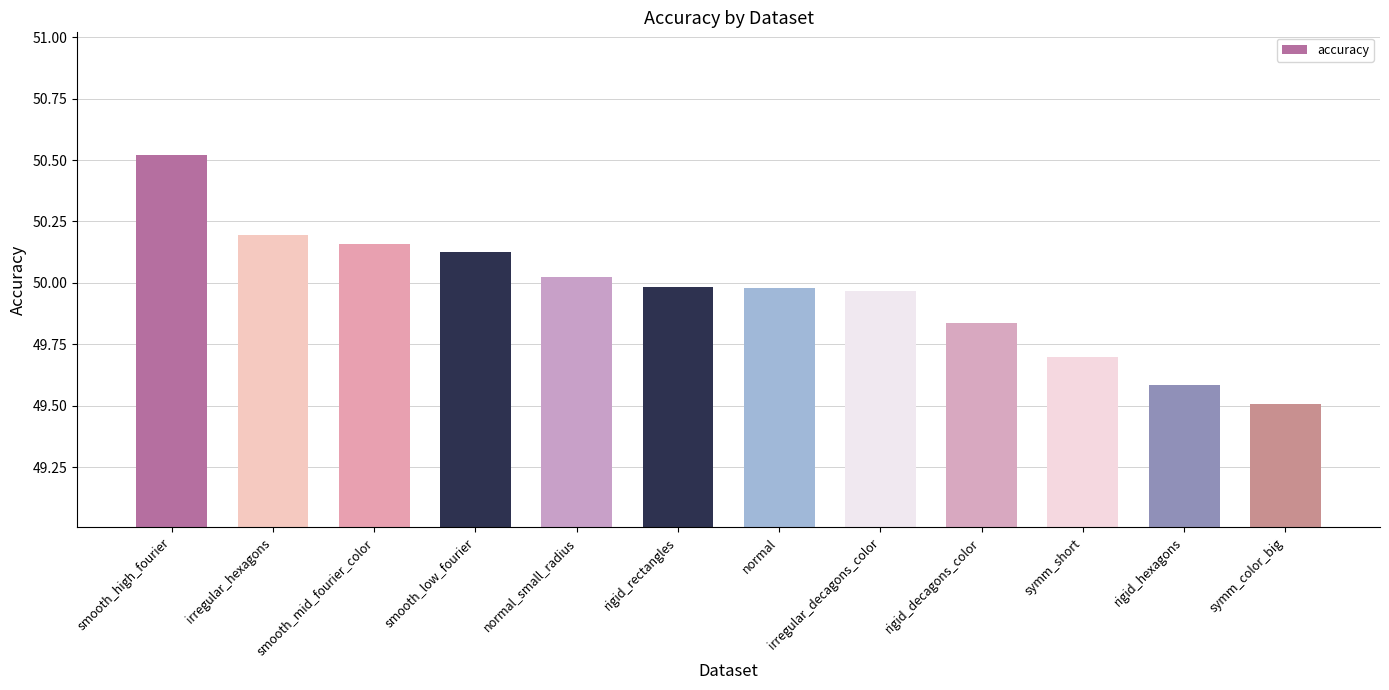

The value at symm_short is 49.7. True or false?

True